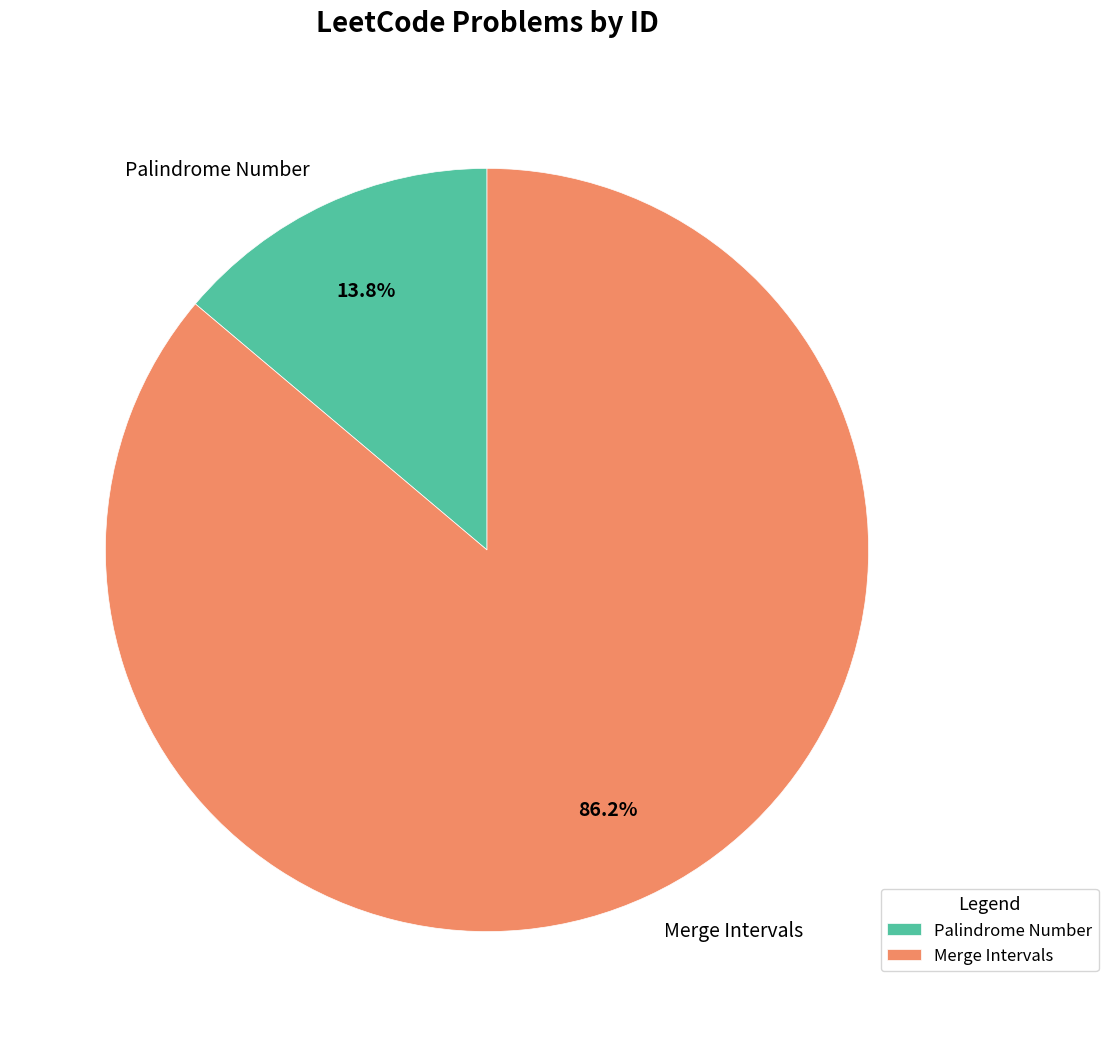

How many segments does this pie chart have?

2